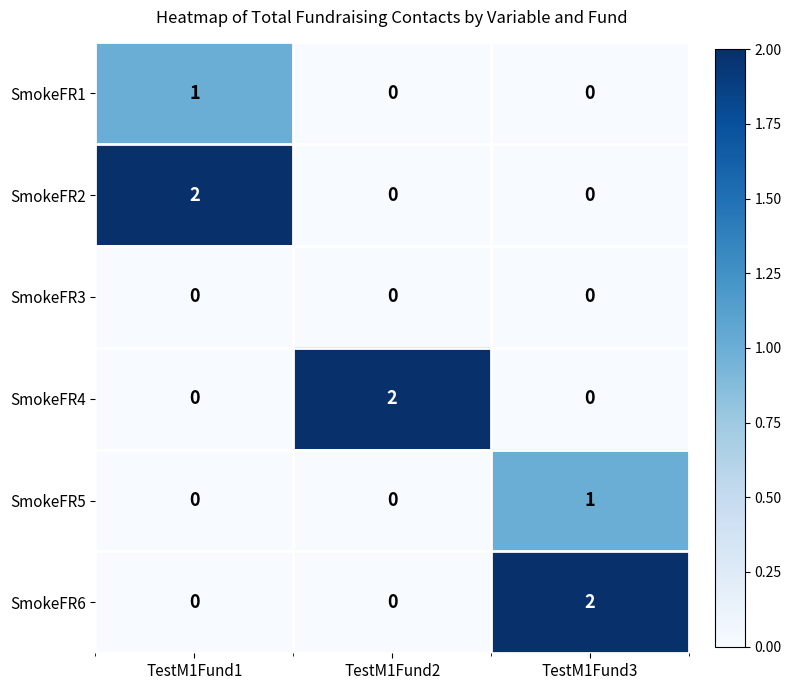

Count the SmokeFR6 values in the range 0 to 2.

3